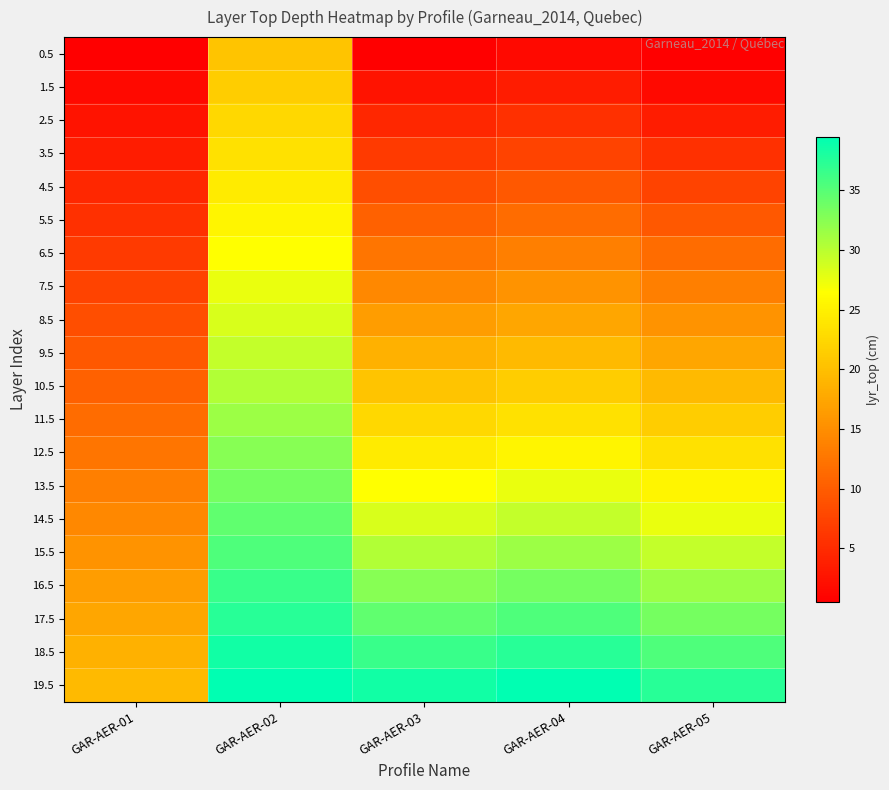

List the series in order of their peak value, highest first.

19.5, 18.5, 17.5, 16.5, 15.5, 14.5, 13.5, 12.5, 11.5, 10.5, 9.5, 8.5, 7.5, 6.5, 5.5, 4.5, 3.5, 2.5, 1.5, 0.5